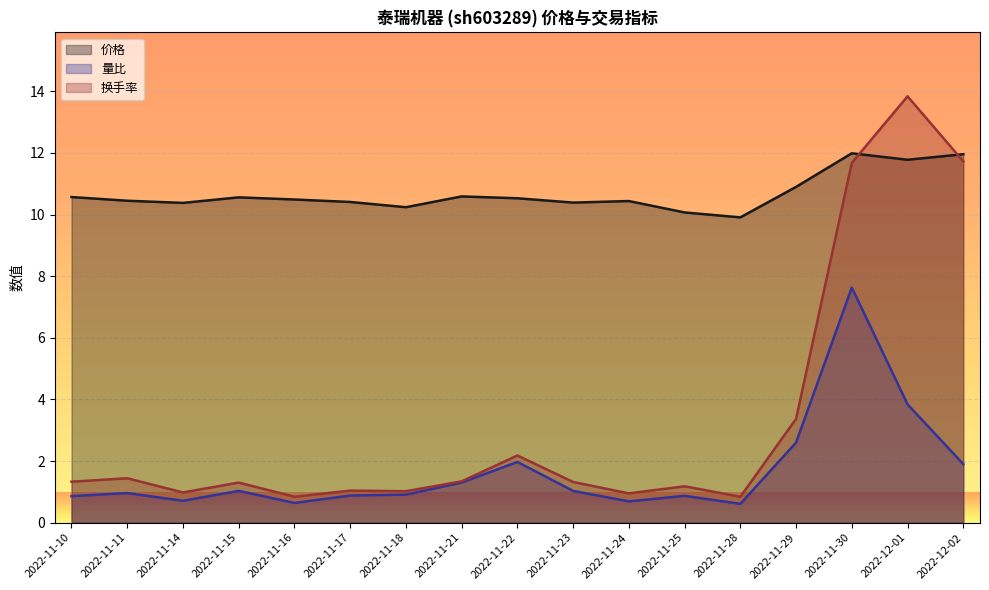

What is the label of the 6th point from the right?

2022-11-25